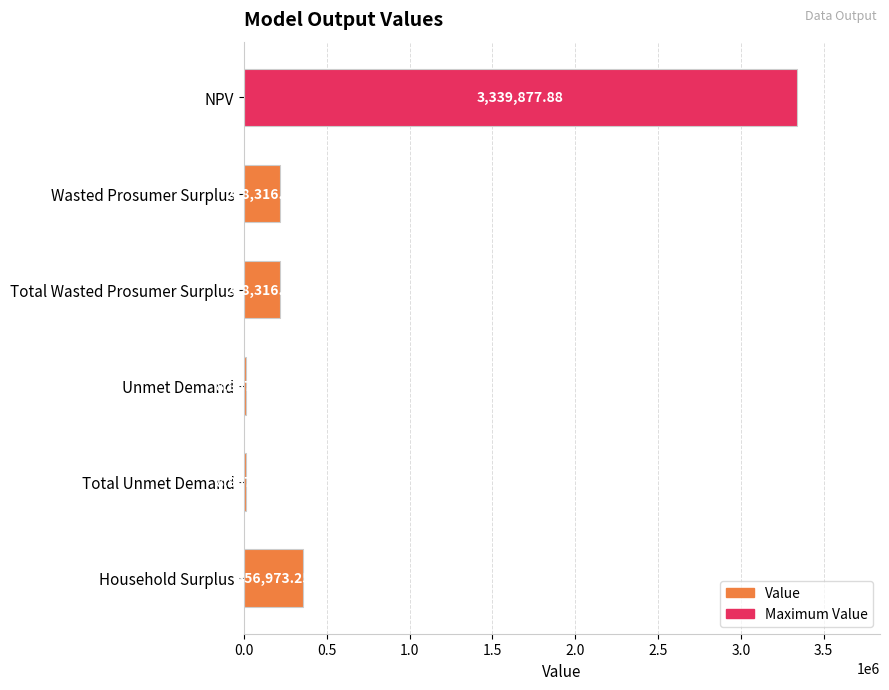

At which label is the value closest to 1674372?

Household Surplus